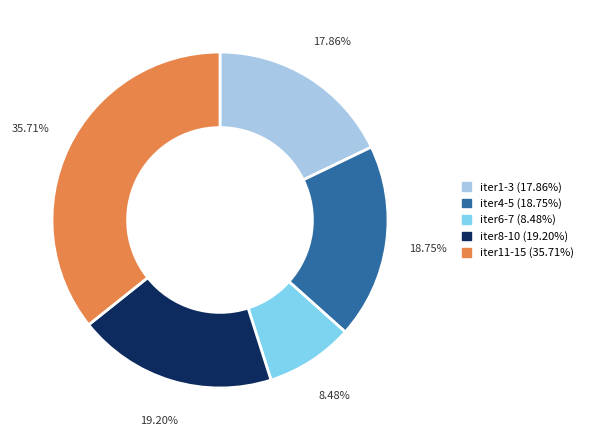

Is there any slice that represents more than half of the pie?

No